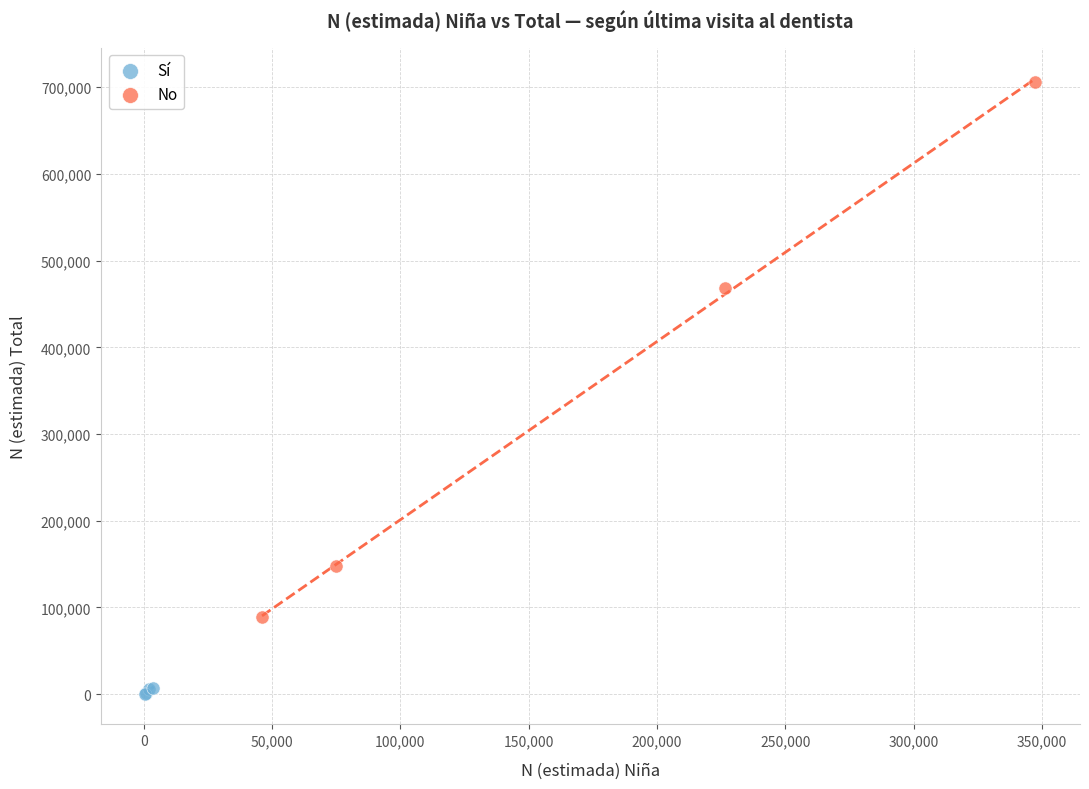

Which series reaches the minimum Y coordinate?

Sí